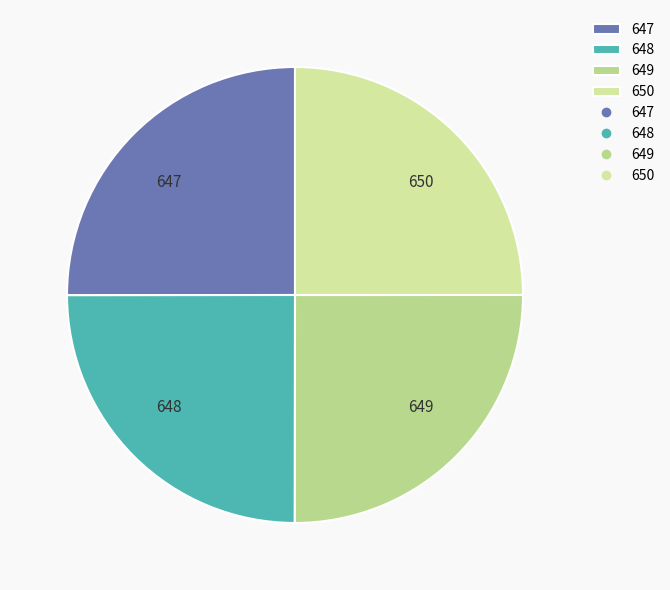

True or false: 650 accounts for 25% of the total.

True